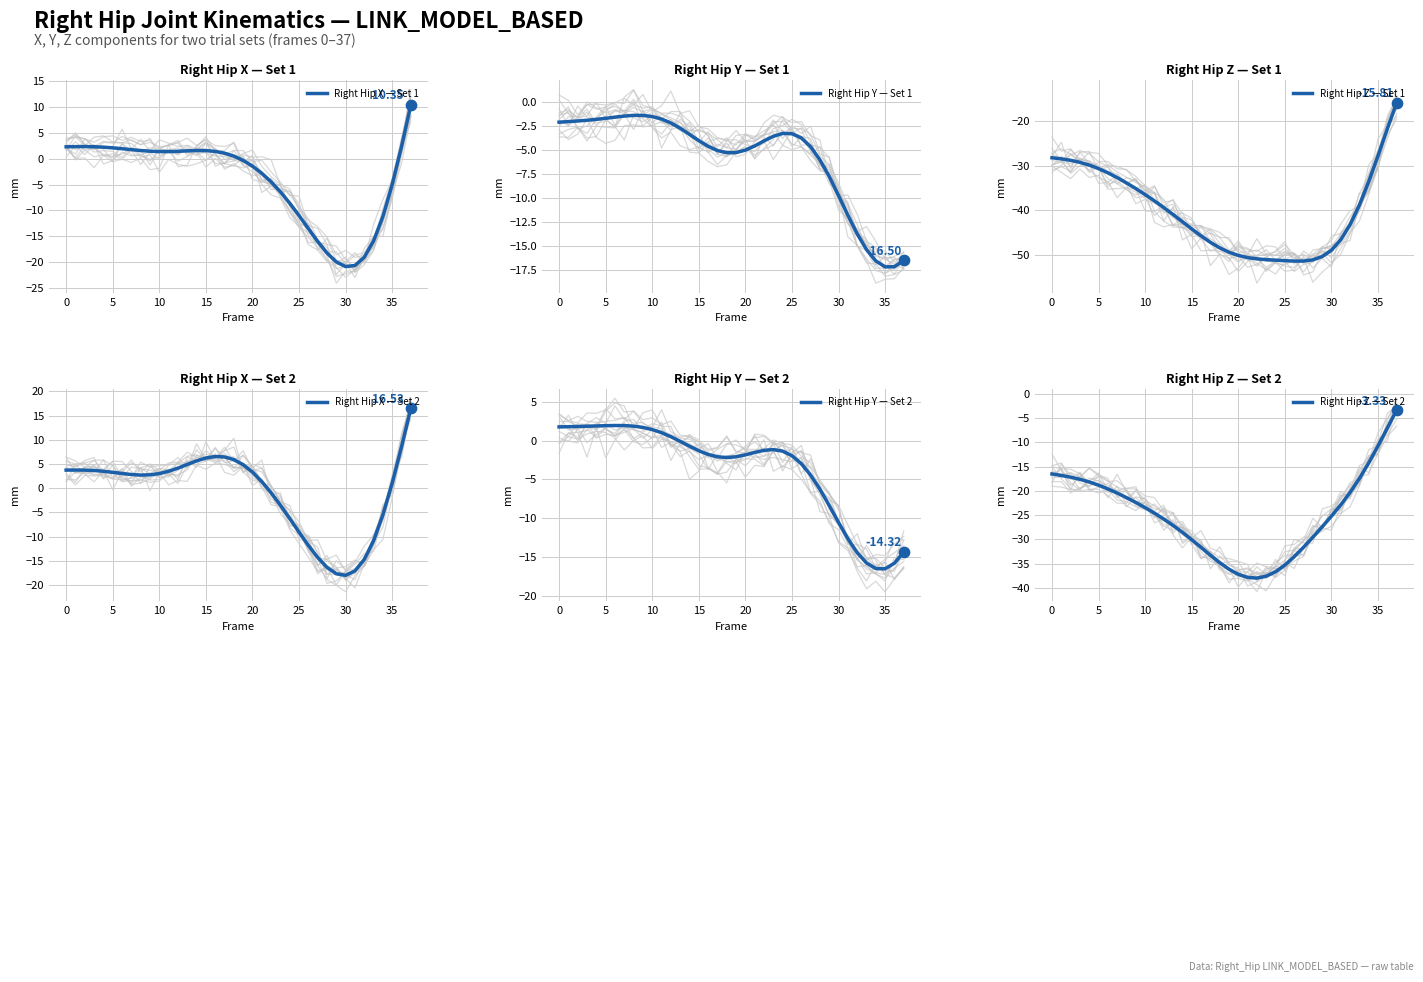

Which series reaches the maximum Y coordinate?

Right Hip X — Set 2